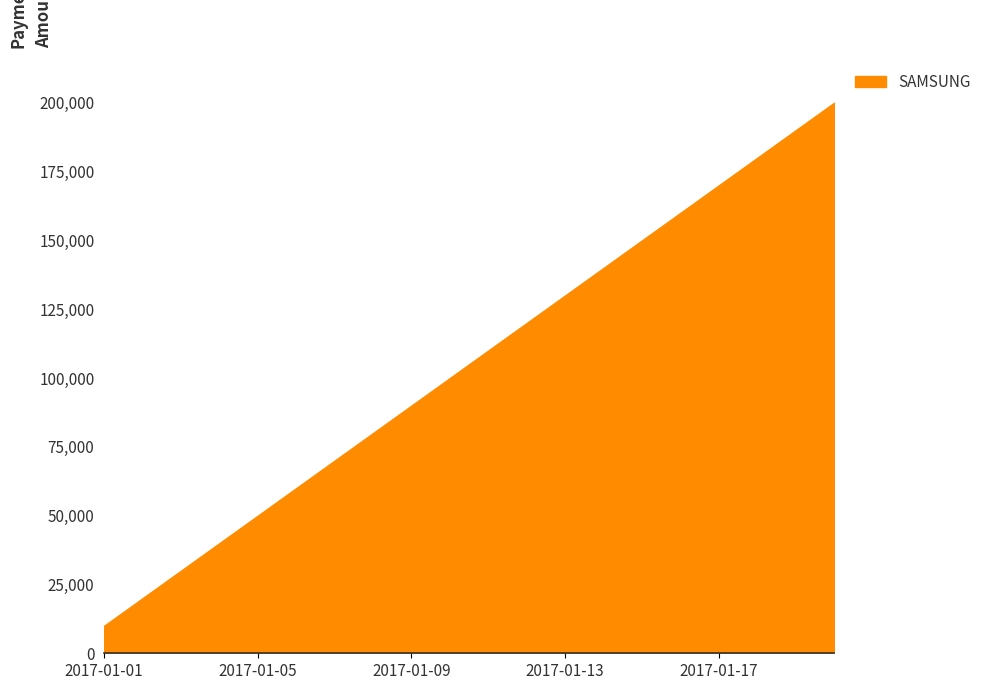

What is the maximum value shown in the chart?

200000